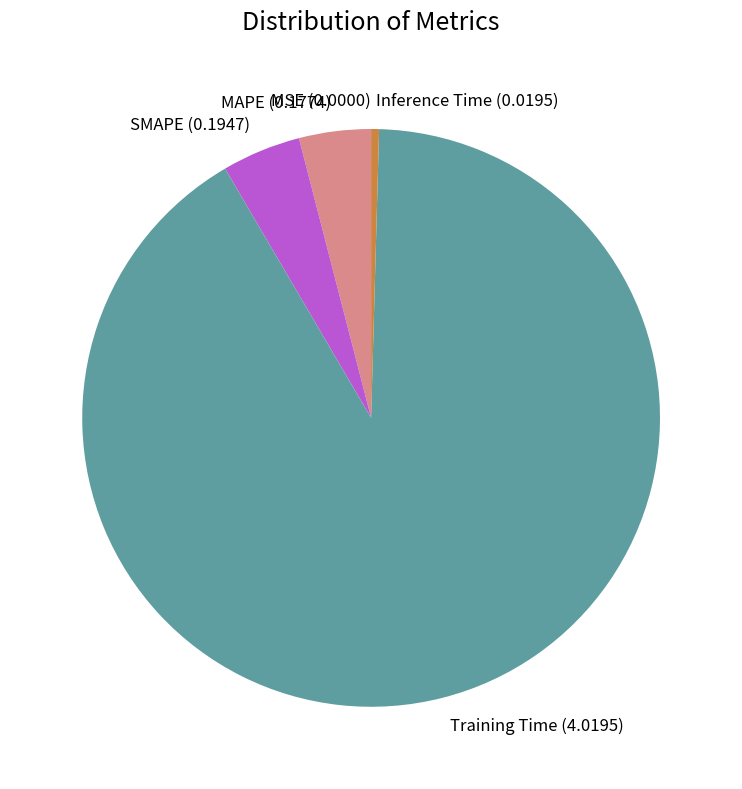

Which category has the biggest portion of the pie?

Training Time